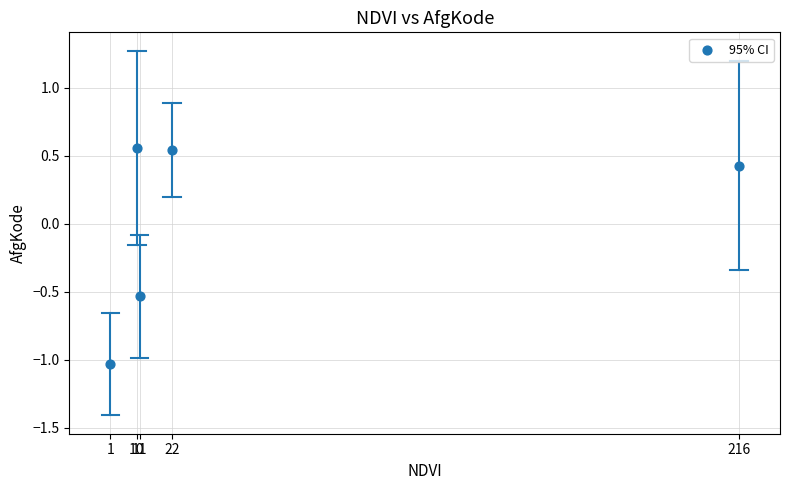

What Y value in the scatter plot is closest to 0?

0.4